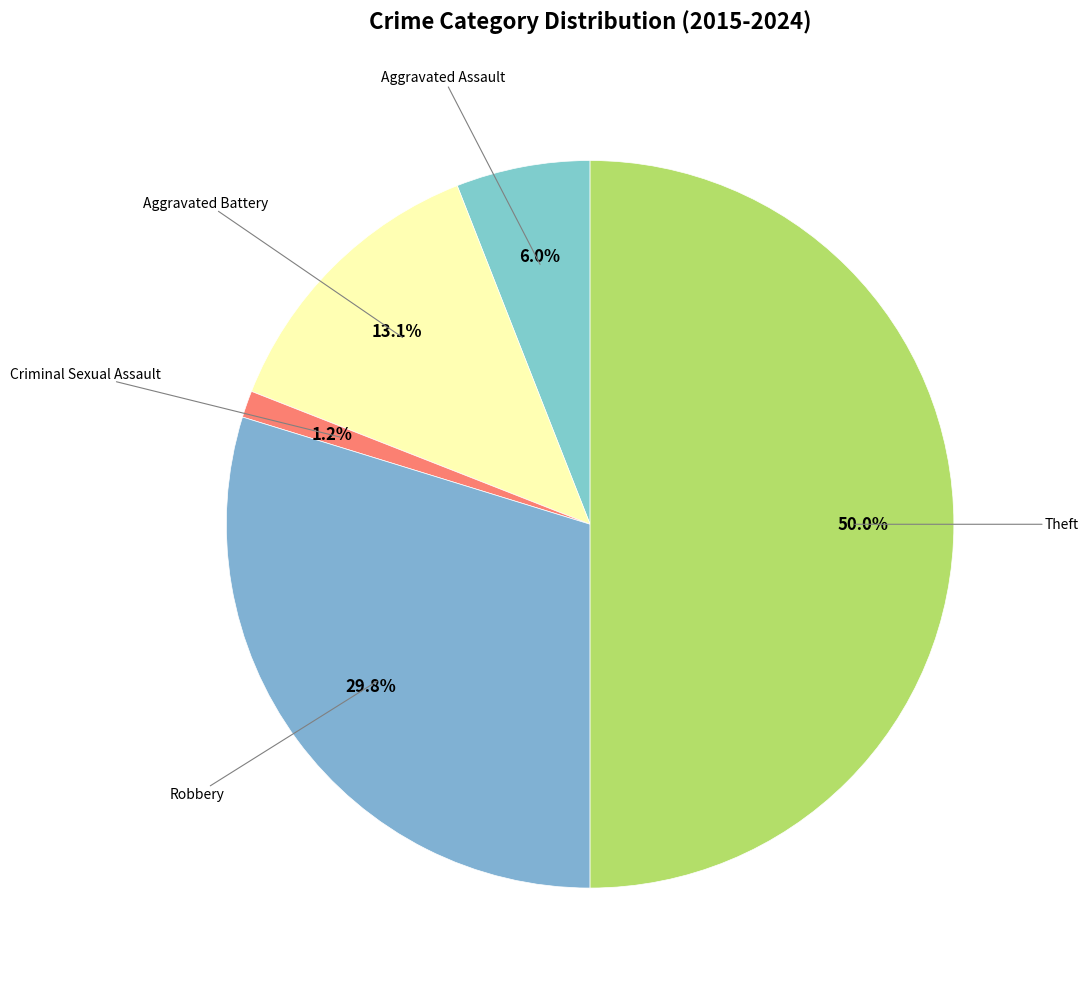

How many slices are in this pie chart?

5